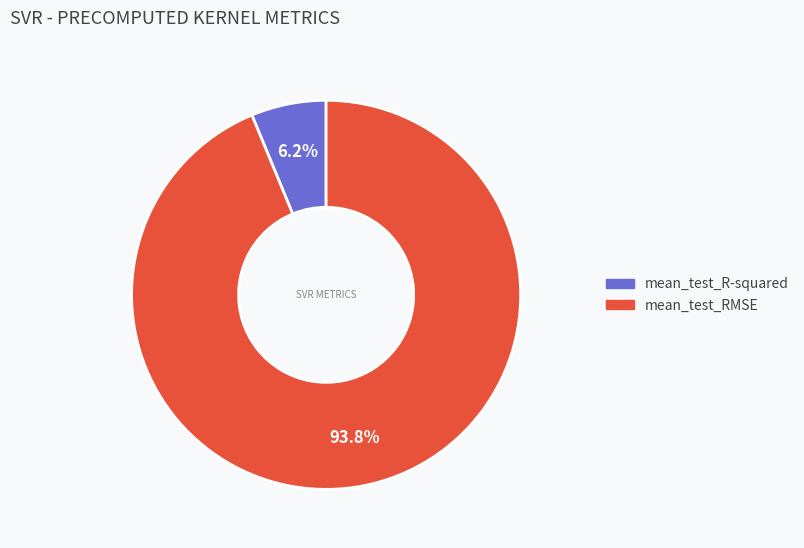

How many slices are in this pie chart?

2